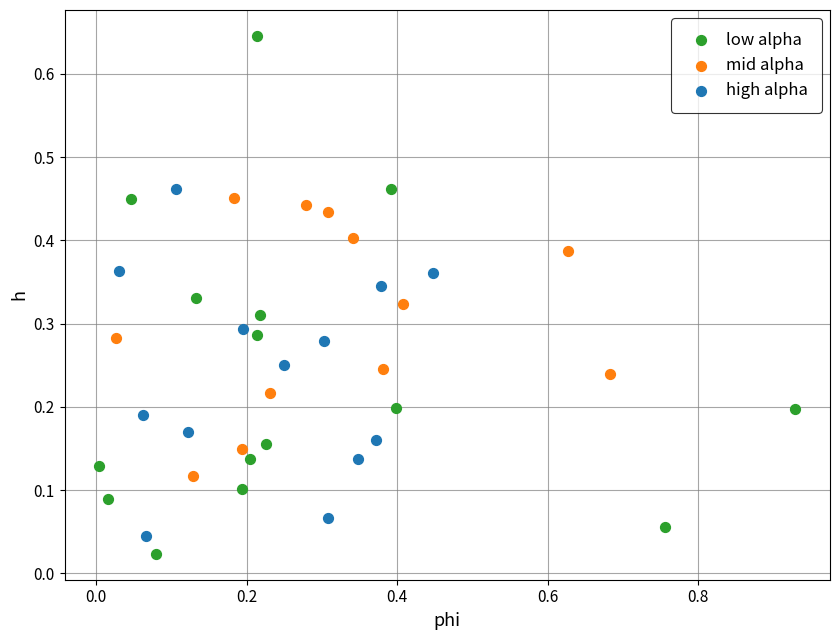

Which series contains the highest Y value?

low alpha